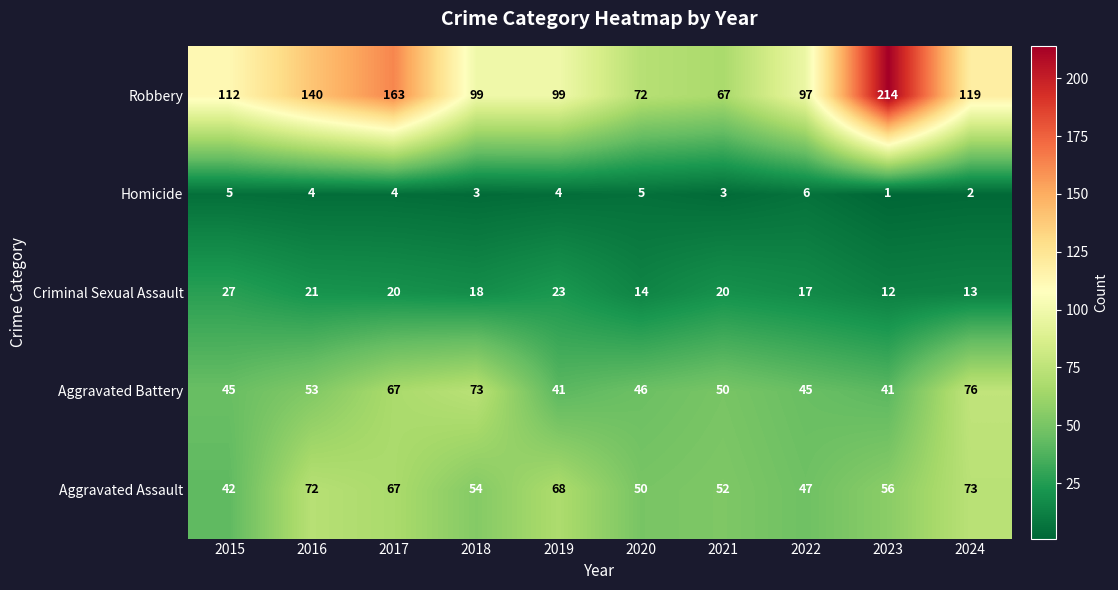

Which series has the largest range (max minus min)?

Robbery